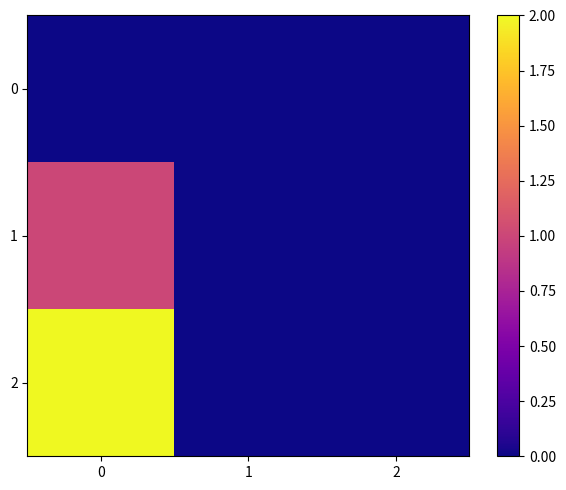

What is the difference between the highest and lowest values at 0?

2